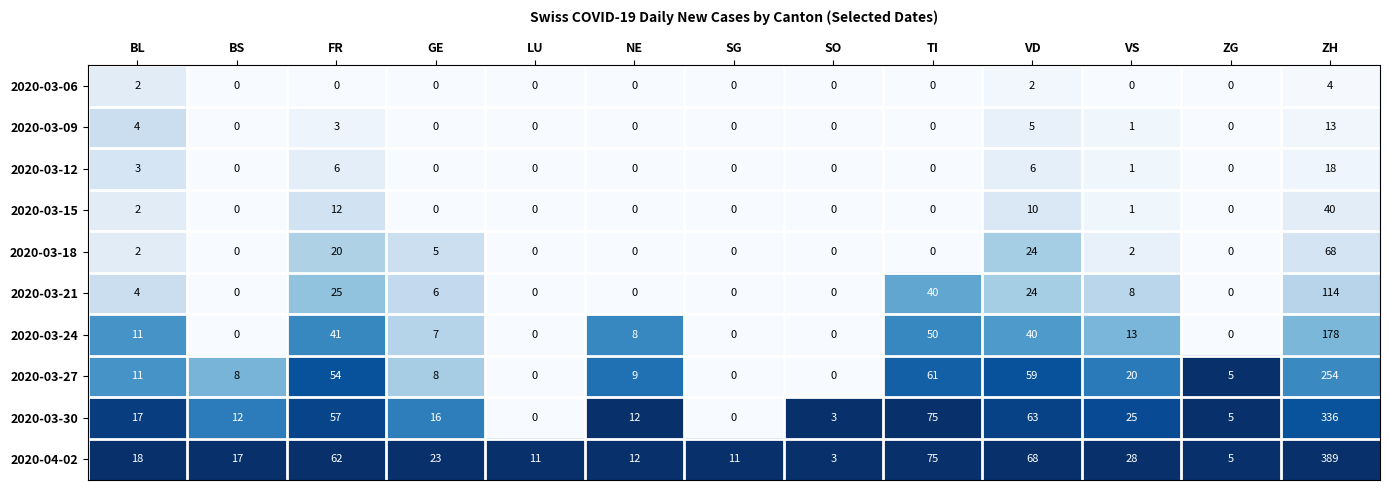

Rank the series by their maximum value, from lowest to highest.

2020-03-06, 2020-03-09, 2020-03-12, 2020-03-15, 2020-03-18, 2020-03-21, 2020-03-24, 2020-03-27, 2020-03-30, 2020-04-02